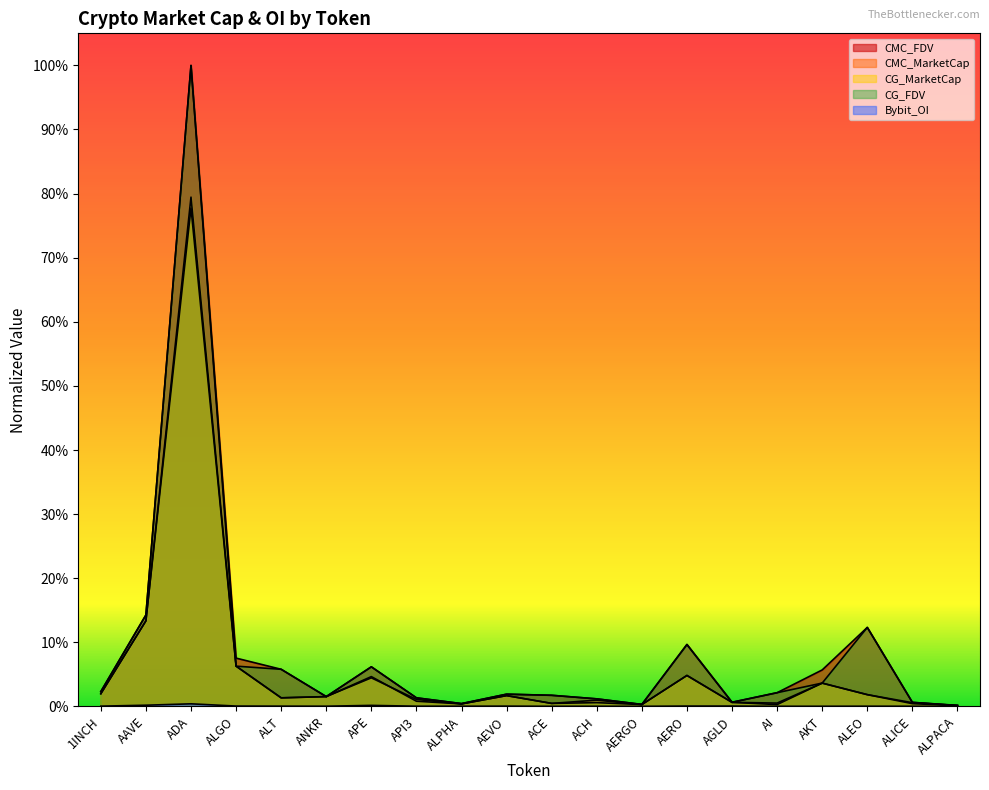

List the labels in order of Bybit_OI value, largest first.

ADA, AAVE, APE, AGLD, ALGO, AERO, AEVO, 1INCH, ALT, ALEO, API3, ANKR, ALPHA, ALICE, ACH, AKT, AI, ACE, ALPACA, AERGO